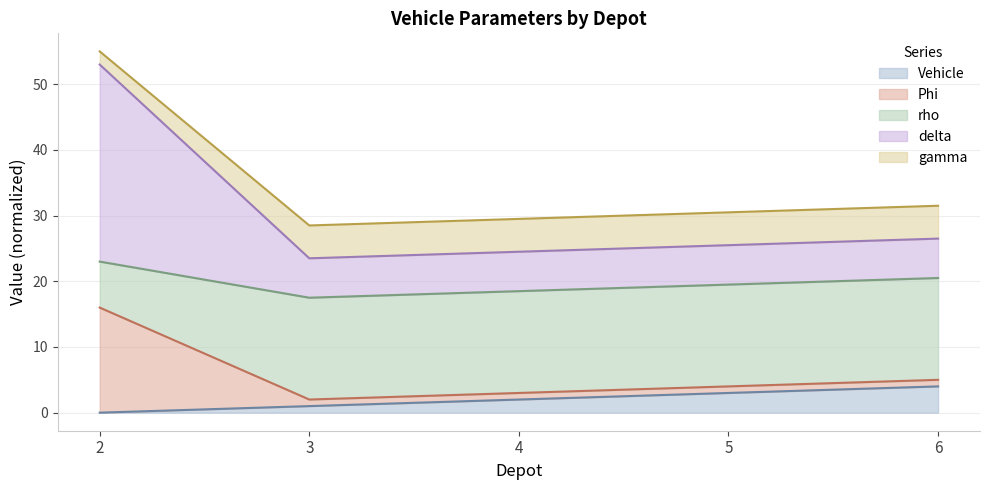

What are all the series names shown in the legend?

Vehicle, Phi, rho, delta, gamma